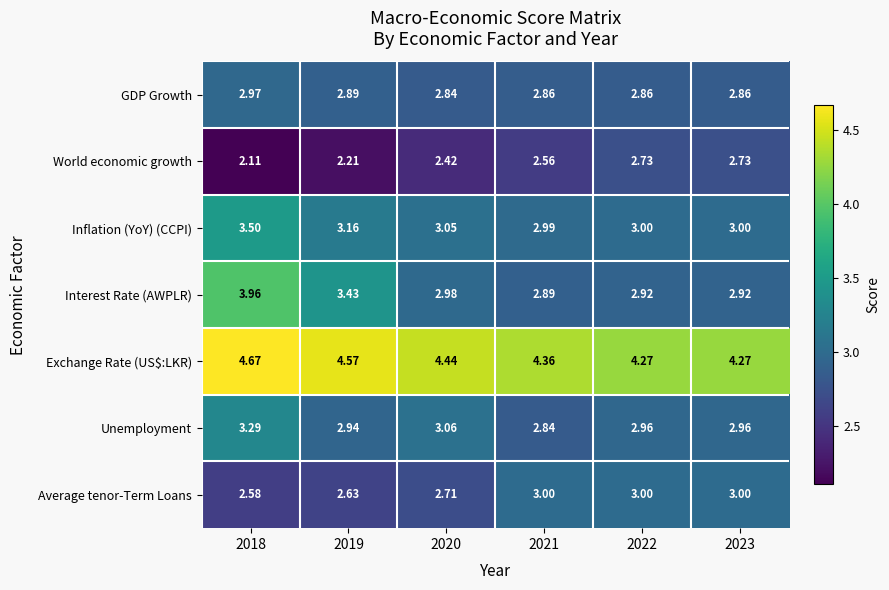

Which series has the widest spread of values?

Interest Rate (AWPLR)